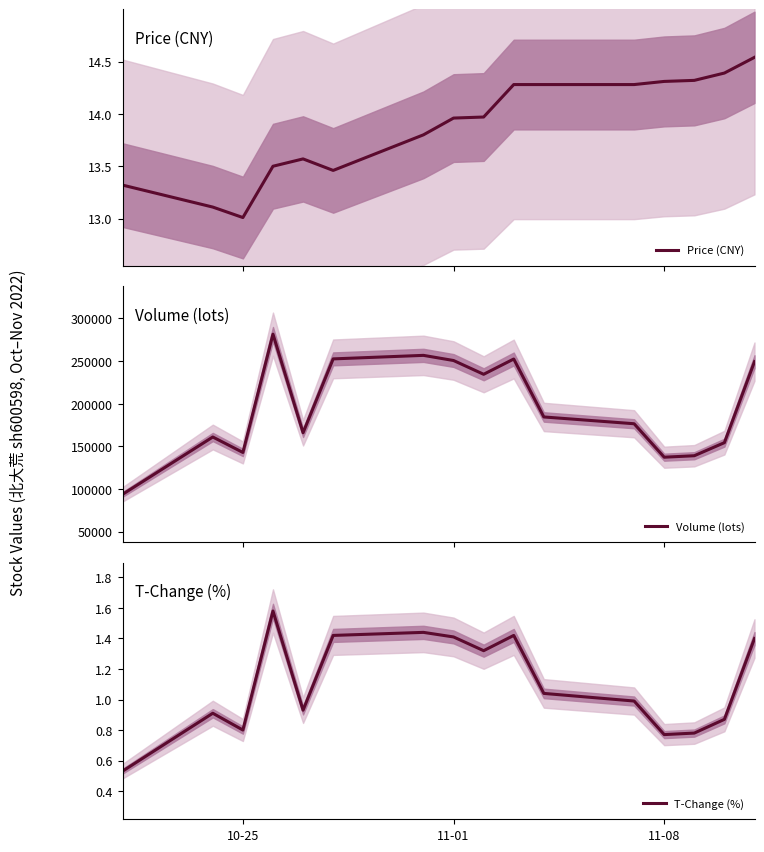

The T-Change (%) series shows 1.0 at 11-01. True or false?

False